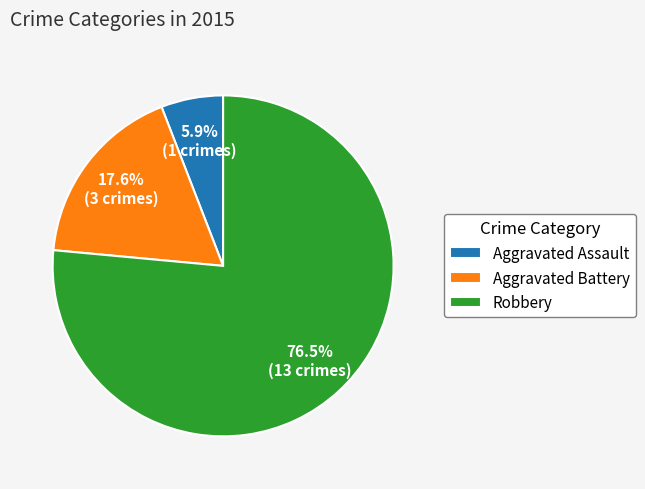

To the nearest percent, what portion does Aggravated Assault represent?

6%